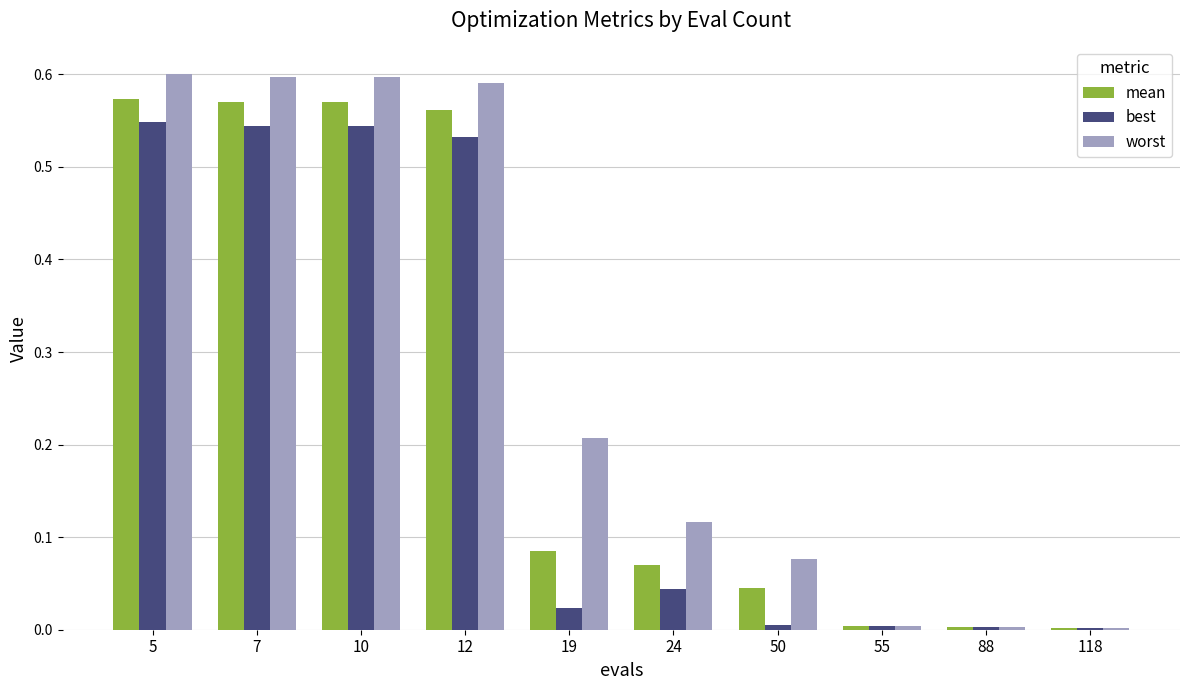

List the series in order of their peak value, highest first.

worst, mean, best